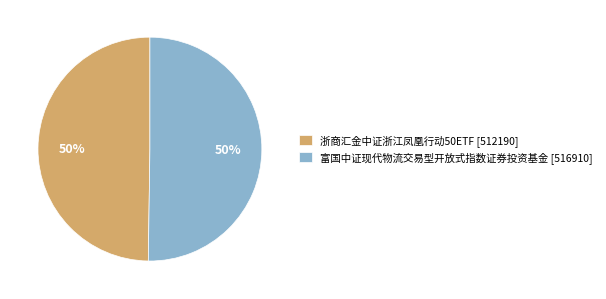

To the nearest percent, what percentage of the pie is 富国中证现代物流交易型开放式指数证券投资基金?

50%